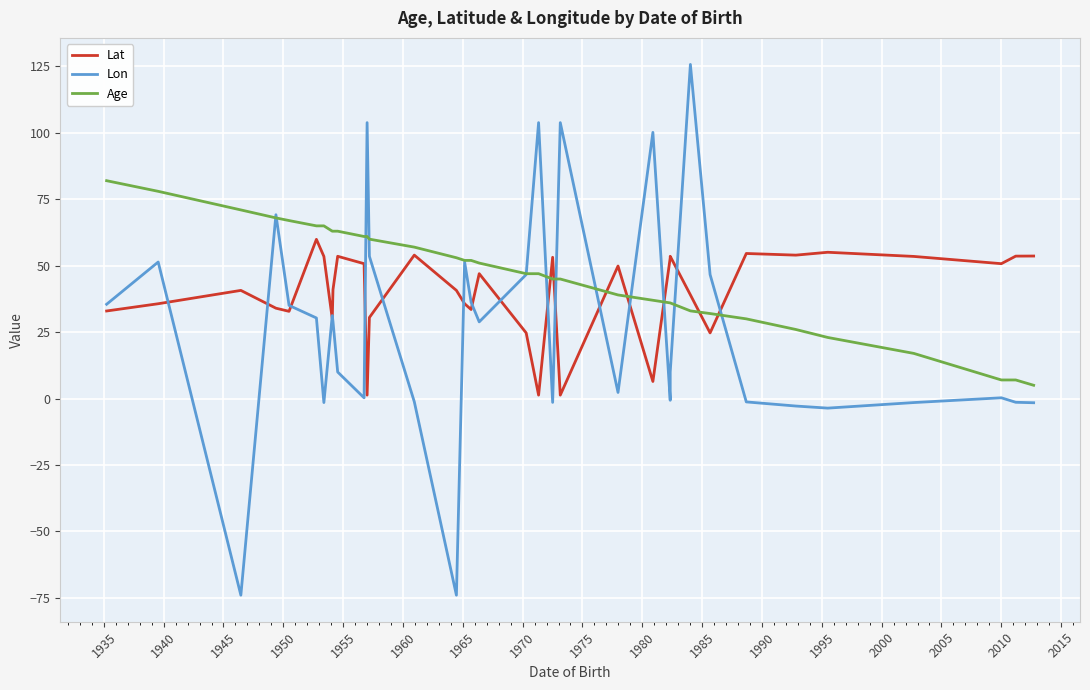

What is the difference between the second highest and minimum values in the Age series?

73.0